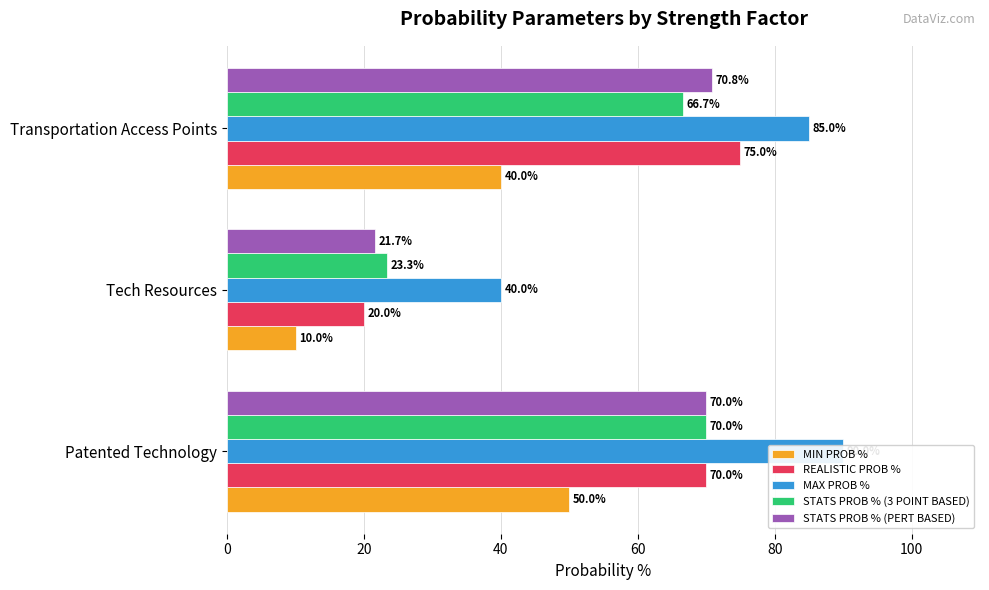

What is the value of the REALISTIC PROB % bar at the 2nd from the left?

20.0